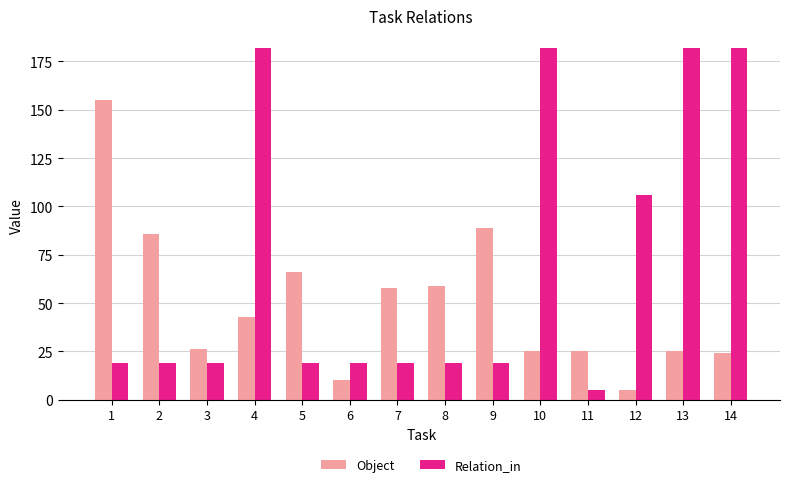

What is the total value across all series at 3?

45